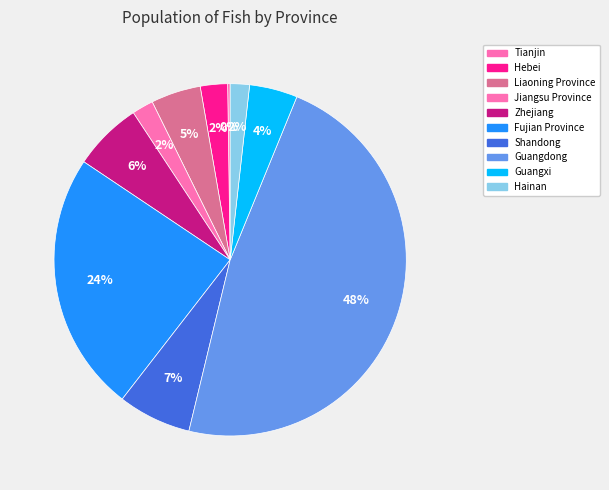

True or false: Tianjin accounts for 0% of the total.

True